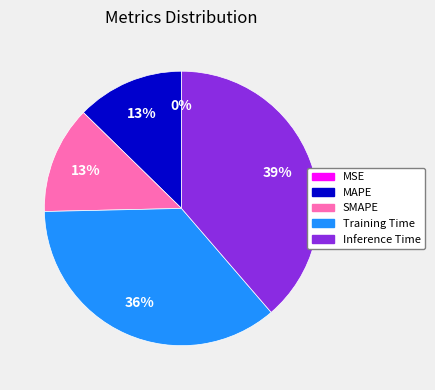

What percentage is the Inference Time slice, to the nearest percent?

39%